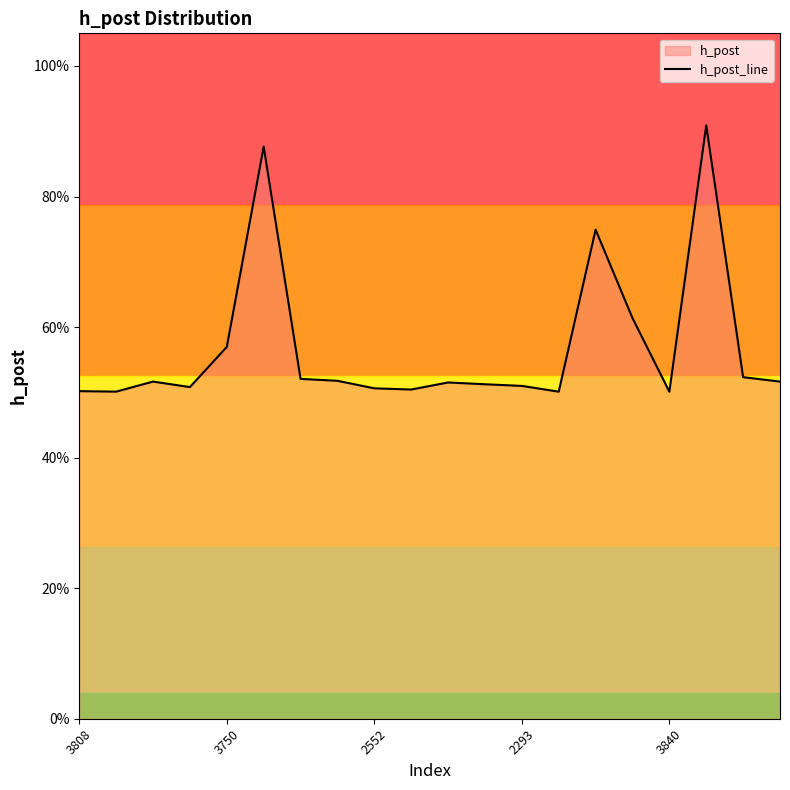

What is the maximum value shown in the chart?

0.9